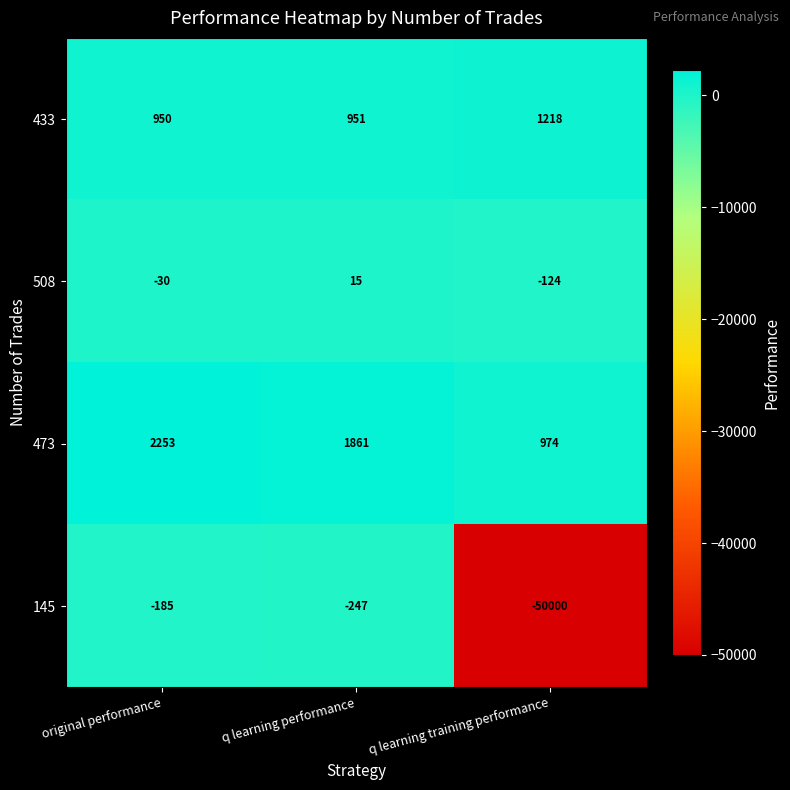

Which series has the largest total across all categories?

473